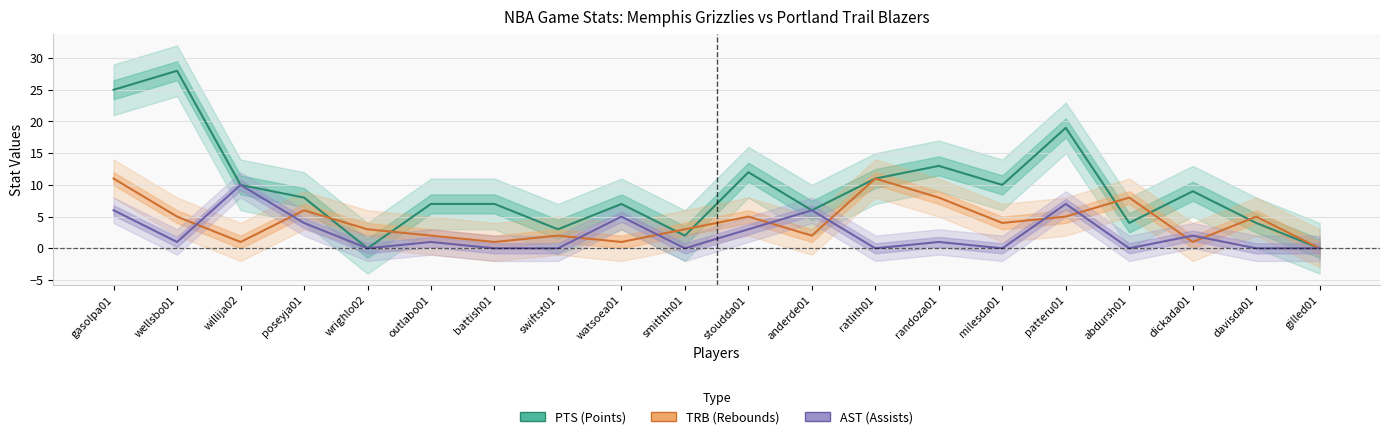

Does the chart display data point markers on the line(s)?

No